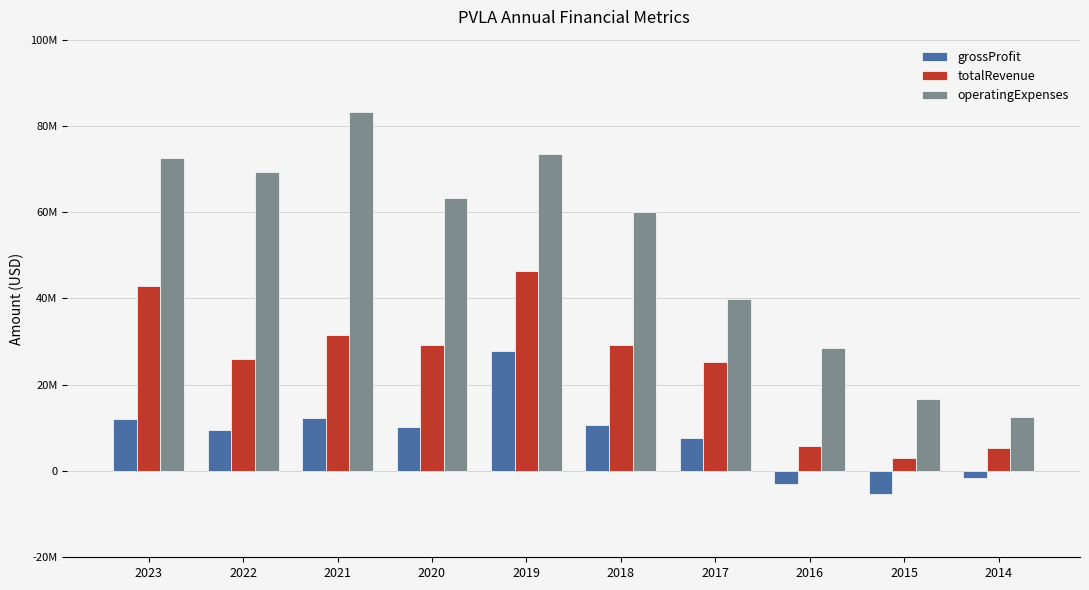

Does the chart contain any negative values?

Yes